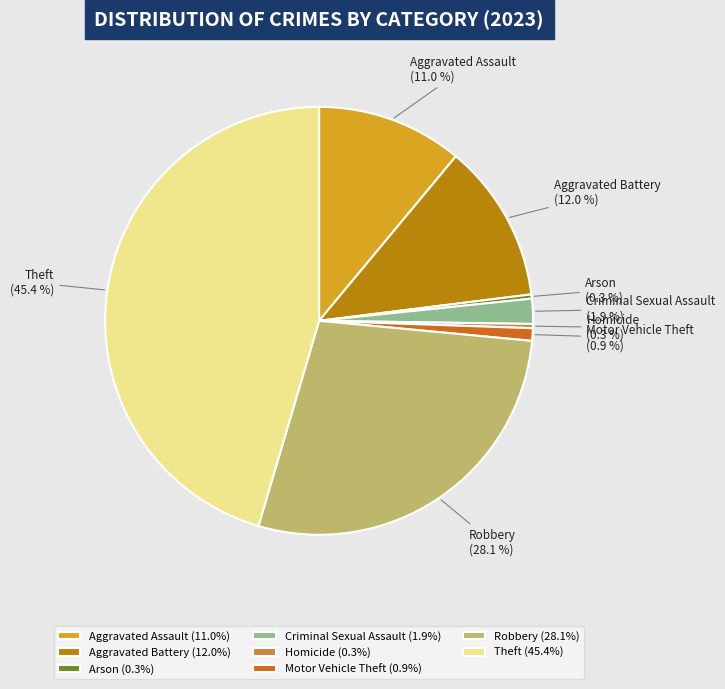

Which category has the biggest portion of the pie?

Theft